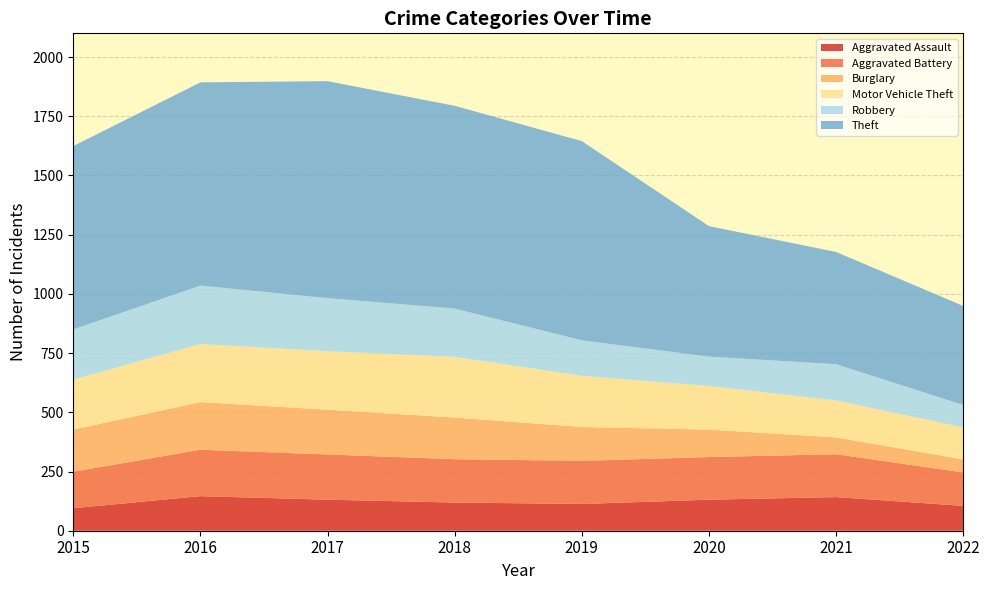

Reading left to right, transcribe all the data shown in this chart.

Aggravated Assault: 95	146	131	119	113	131	142	105
Aggravated Battery: 154	196	191	183	182	180	181	141
Burglary: 178	201	189	176	143	116	71	55
Motor Vehicle Theft: 211	245	247	256	216	184	156	135
Robbery: 212	247	224	204	150	124	153	95
Theft: 774	858	916	856	841	551	474	418